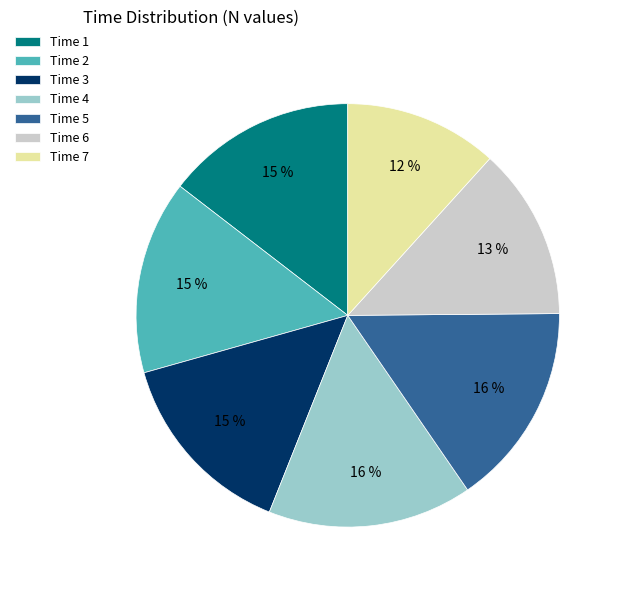

Do Time 5 and Time 3 together represent more than half of the pie?

No